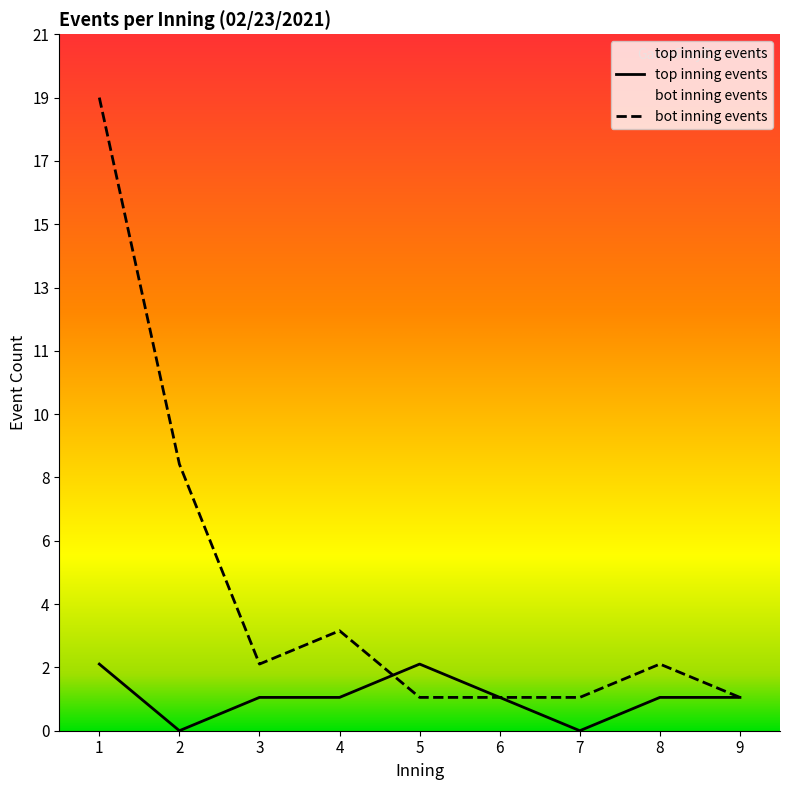

What is the difference between the top_inning_events values at 5 and 2?

2